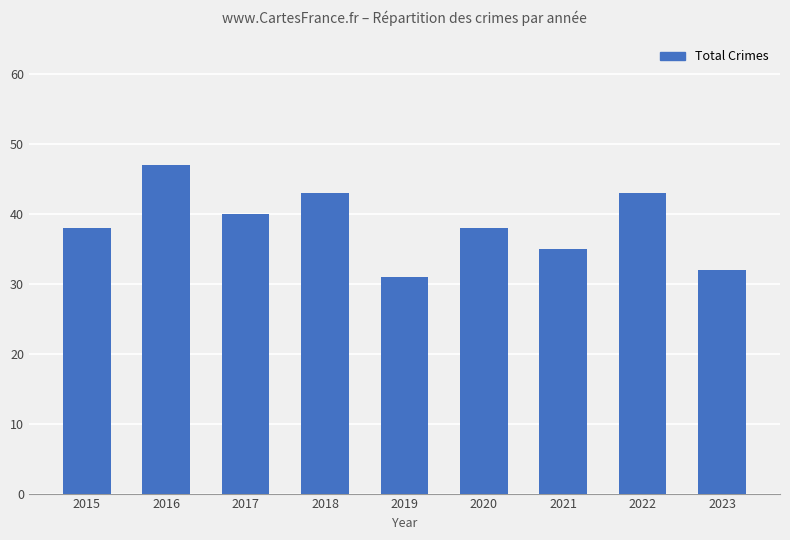

How many values are between 35 and 43?

6